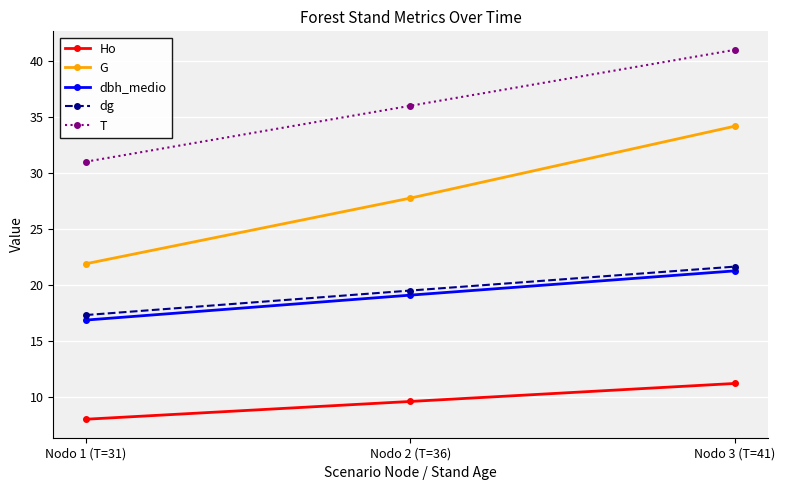

How many lines are shown in the chart?

5